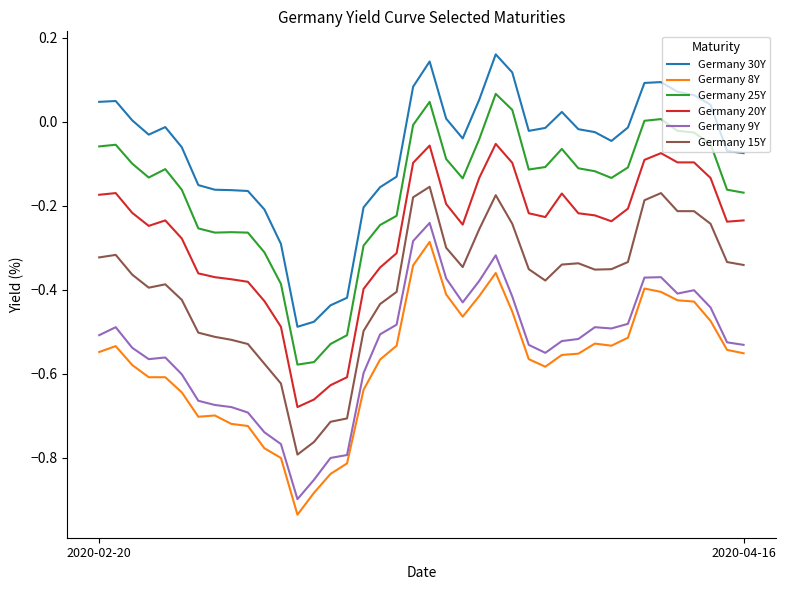

What is the difference between the maximum and minimum values in the Germany 9Y series?

0.7